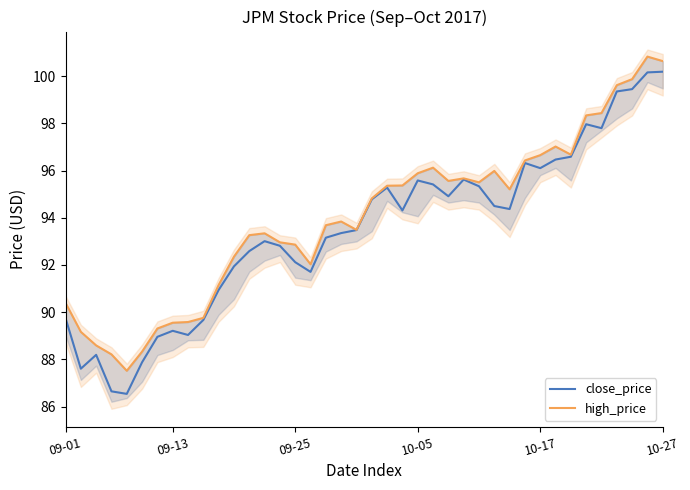

What is the difference between the high_price values at 8 and 18?

4.3